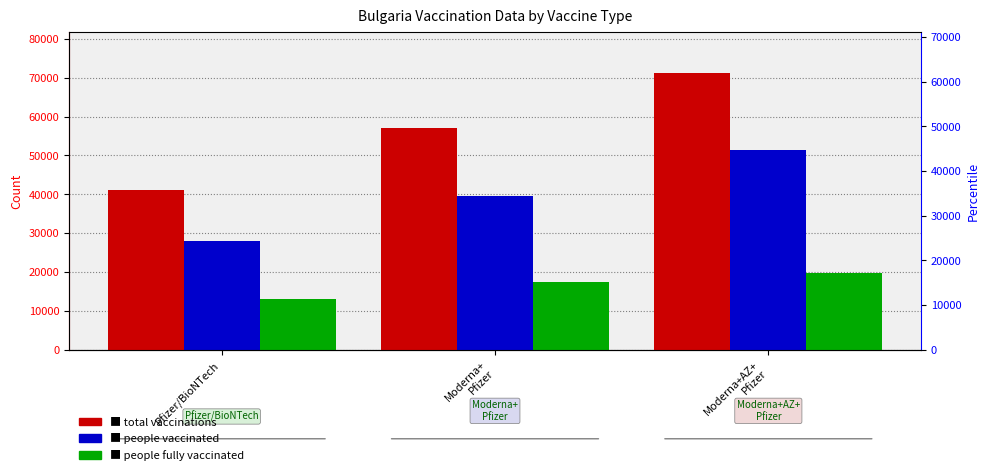

Reading left to right, transcribe all the data shown in this chart.

Total Vaccinations: Pfizer/BioNTech=41125	Moderna+
Pfizer=57038	Moderna+AZ+
Pfizer=71123
People Vaccinated: Pfizer/BioNTech=28041	Moderna+
Pfizer=39646	Moderna+AZ+
Pfizer=51435
People Fully Vaccinated: Pfizer/BioNTech=13084	Moderna+
Pfizer=17392	Moderna+AZ+
Pfizer=19688